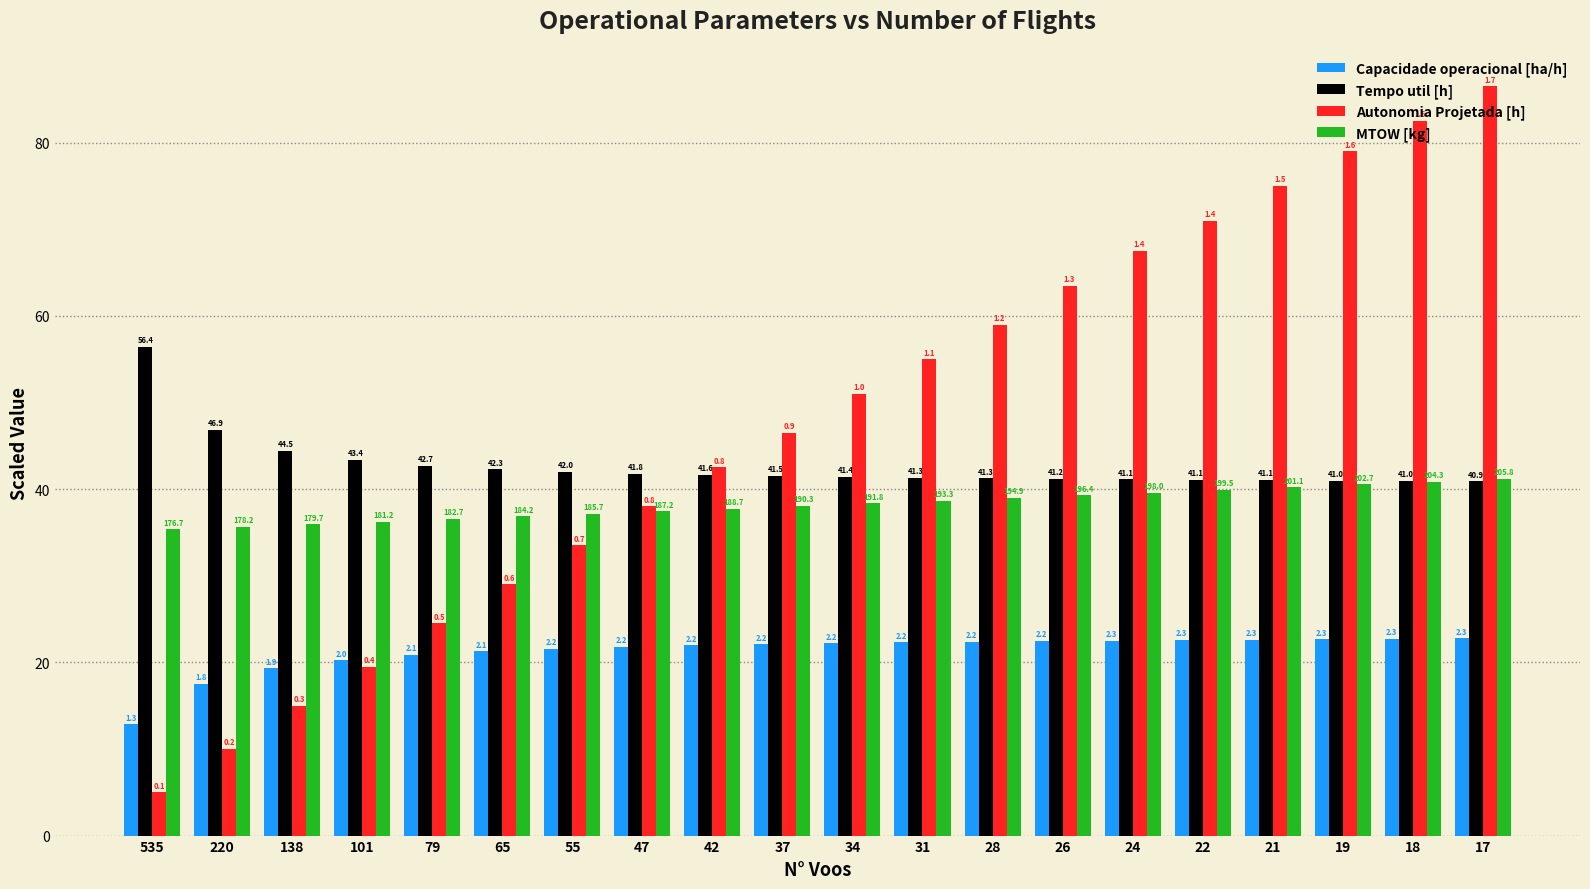

What are all the series names shown in the legend?

Capacidade operacional [ha/h], Tempo util [h], Autonomia Projetada [h], MTOW [kg]